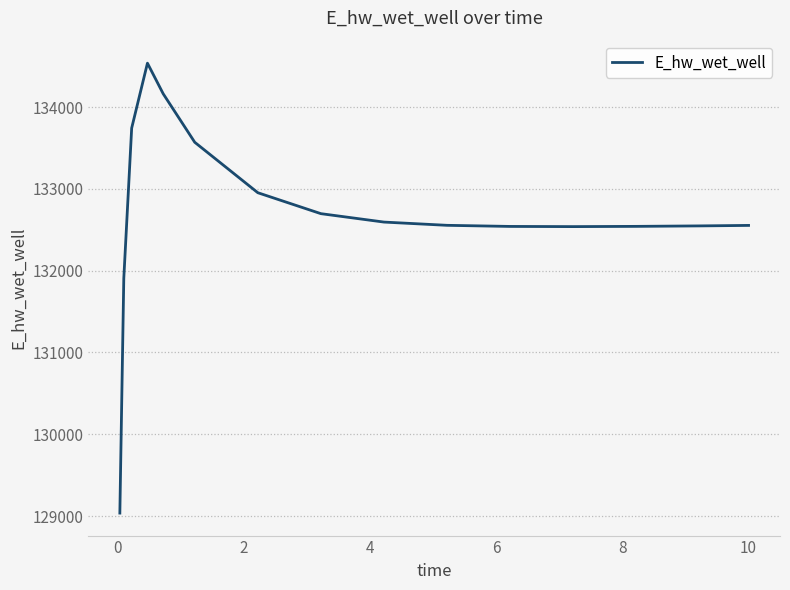

What is the greatest value displayed?

134536.1